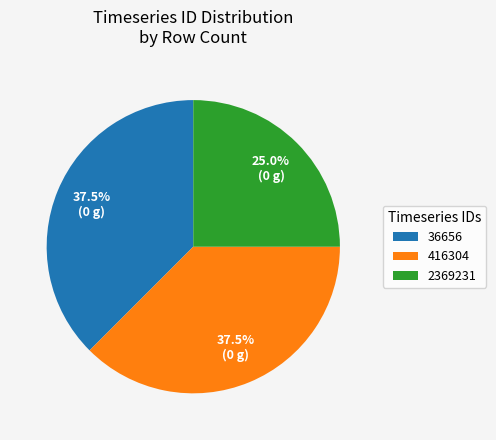

Is 36656 the majority of the pie?

No